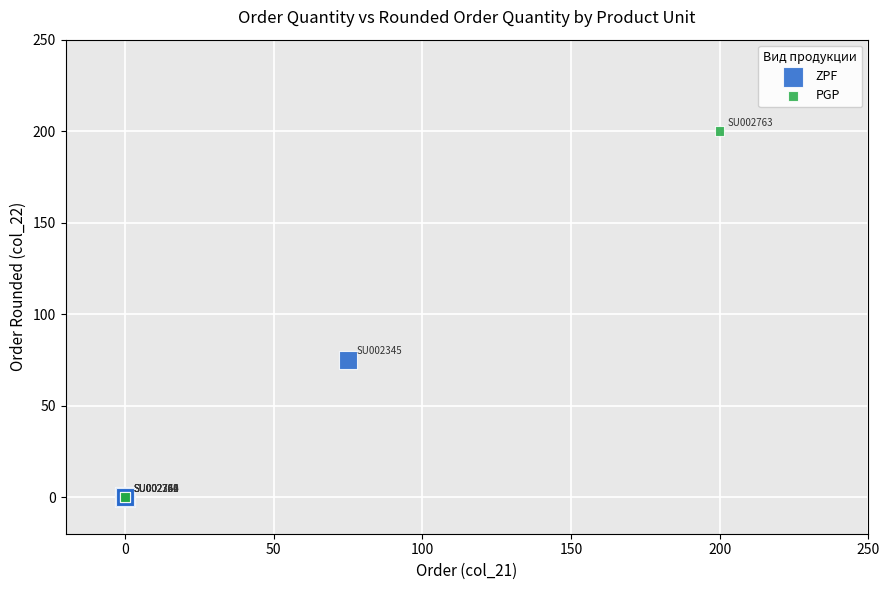

Which series has the widest spread of Y values?

PGP